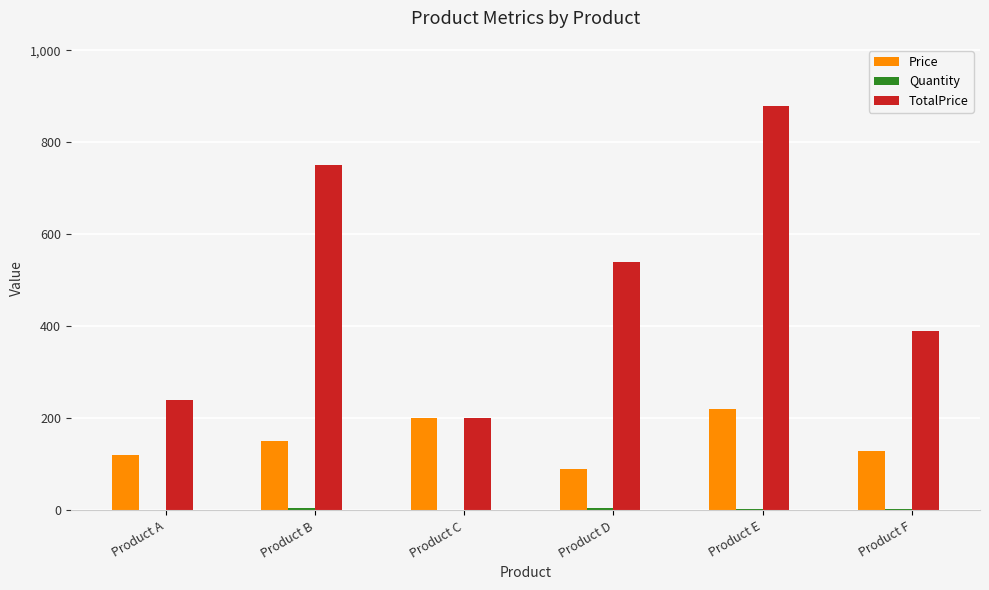

Are the bars grouped side by side (vs. stacked)?

Yes